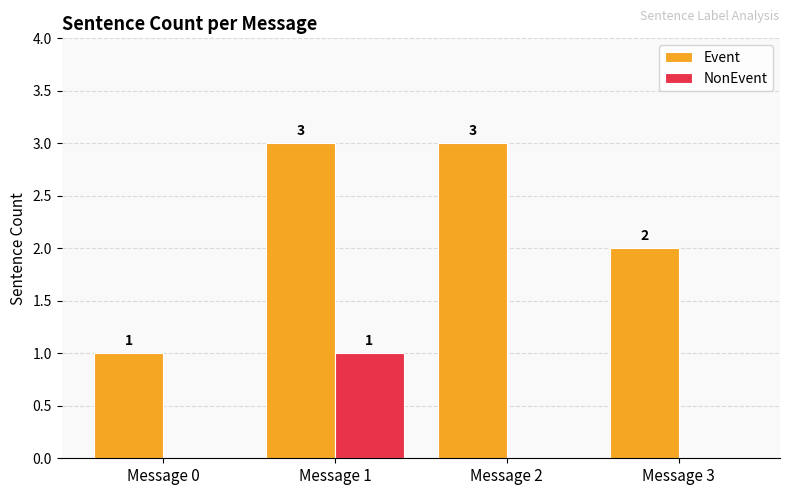

Are the bars horizontal?

No